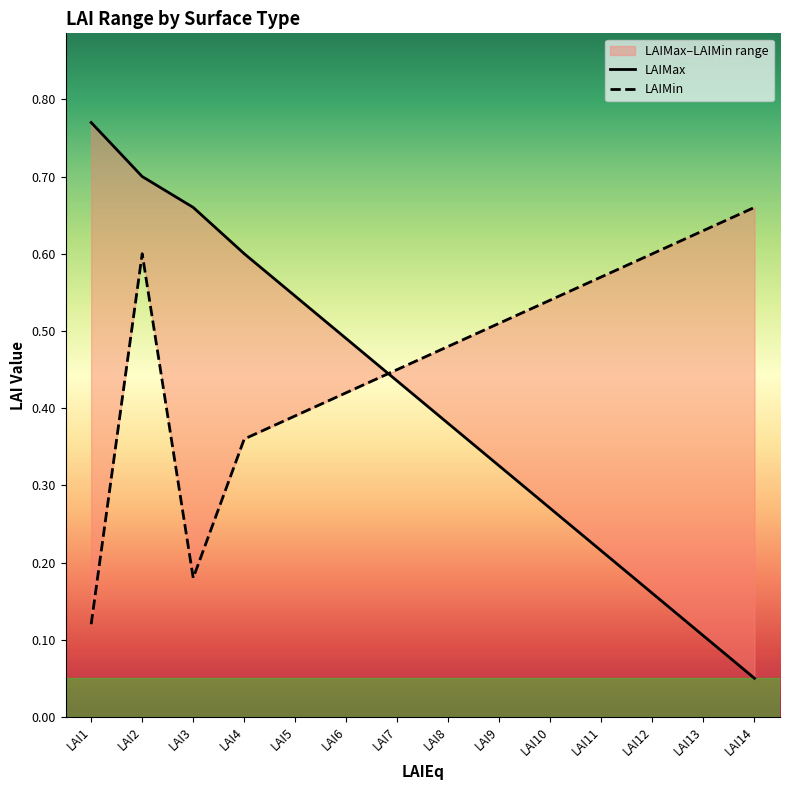

At which label does LAIMax reach its peak?

LAI1